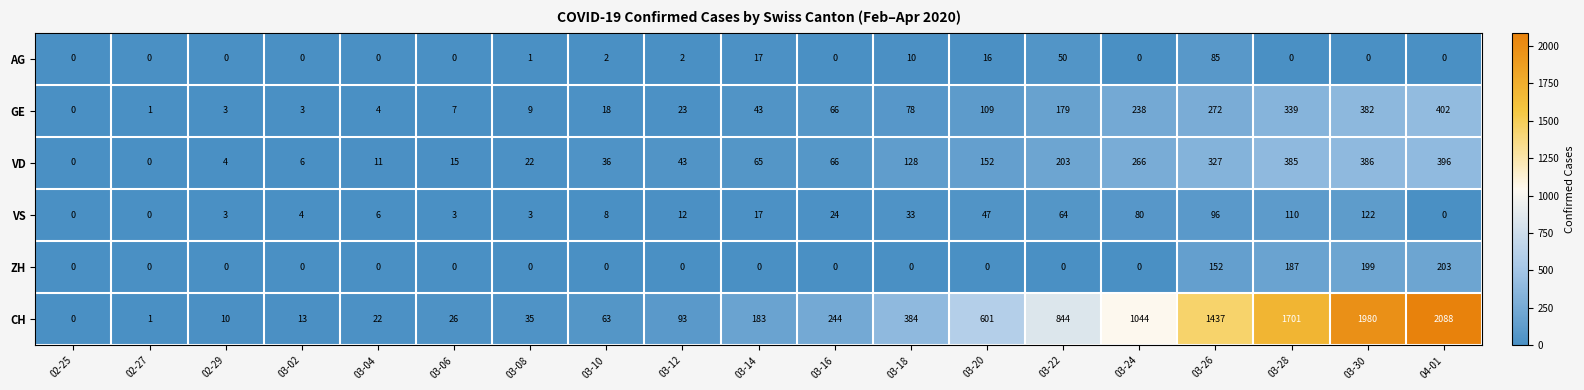

What is the sum of all AG values?

183